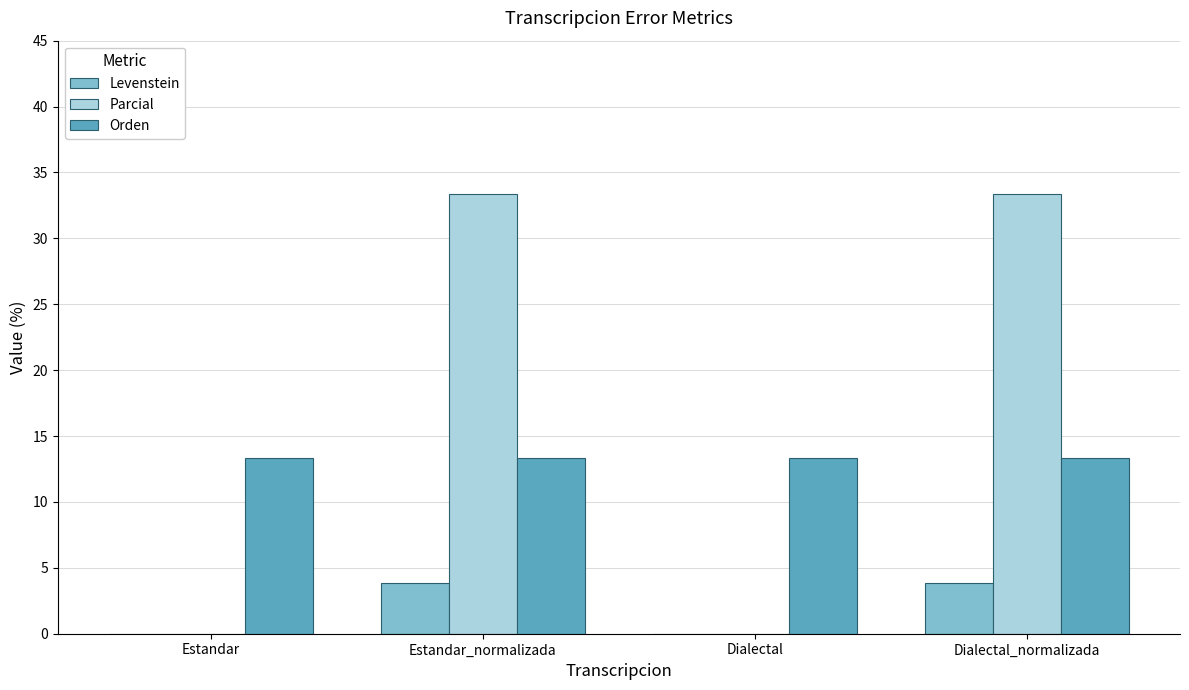

How many data points in Levenstein are above 3?

2